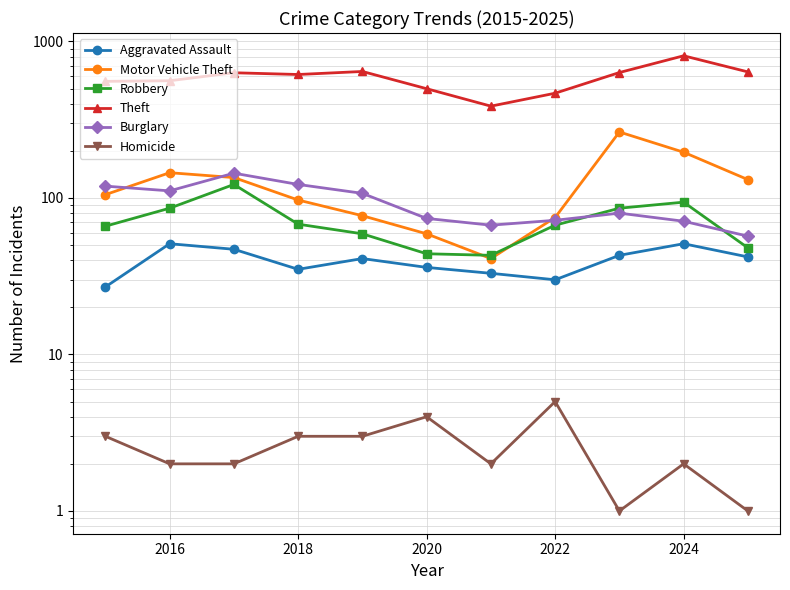

How many data points in Motor Vehicle Theft are above 105?

5